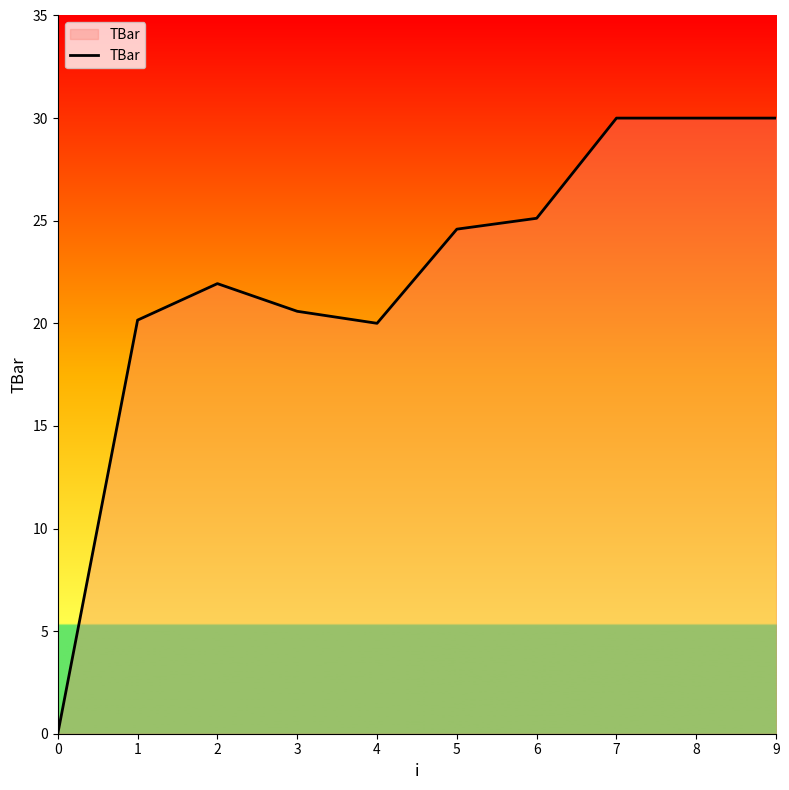

Reading left to right, transcribe all the data shown in this chart.

0.0	20.2	21.9	20.6	20.0	24.6	25.1	30.0	30.0	30.0